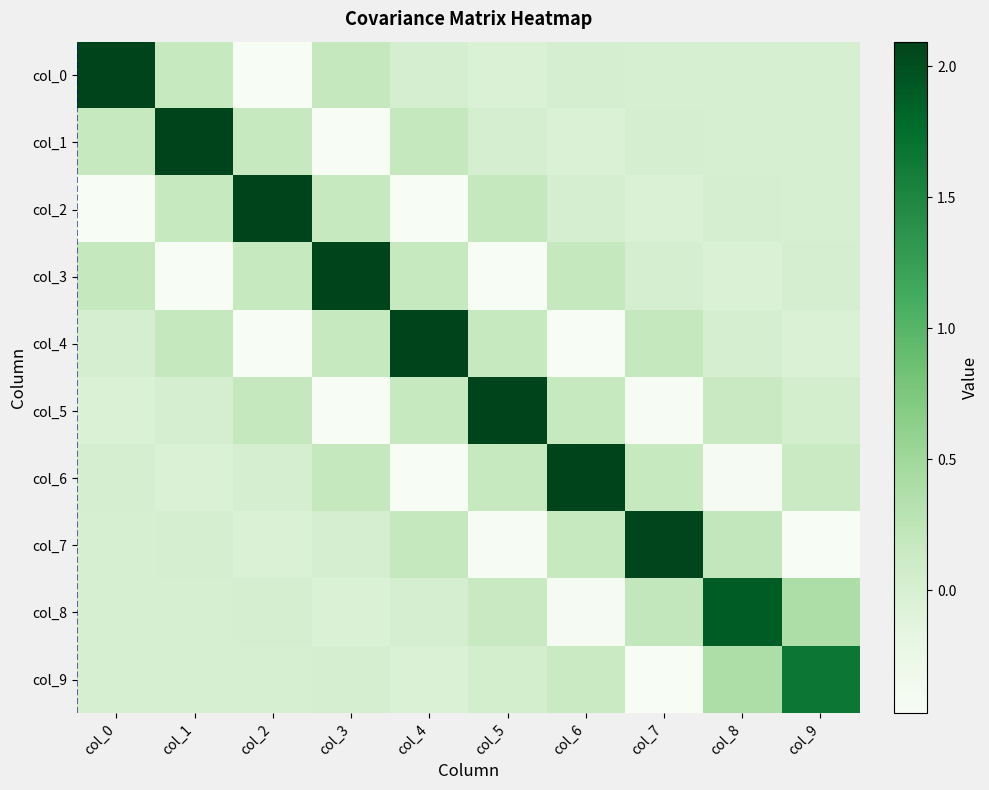

Which series has the widest spread of values?

col_1